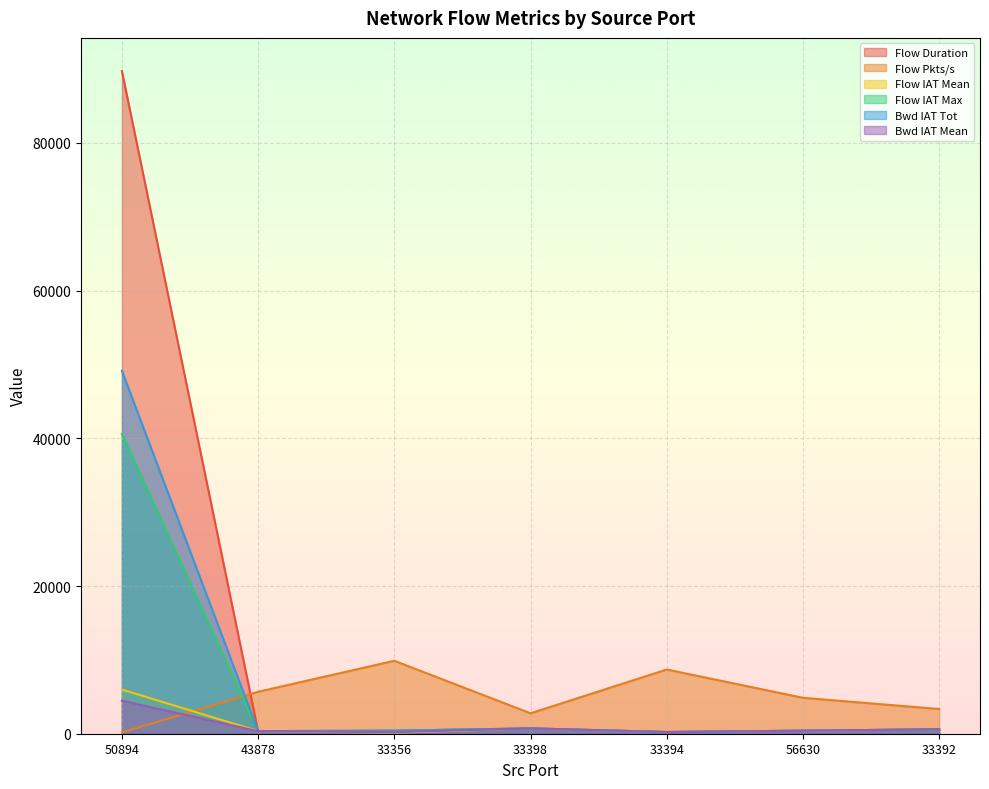

How many values in the Bwd IAT Tot series exceed 411?

3